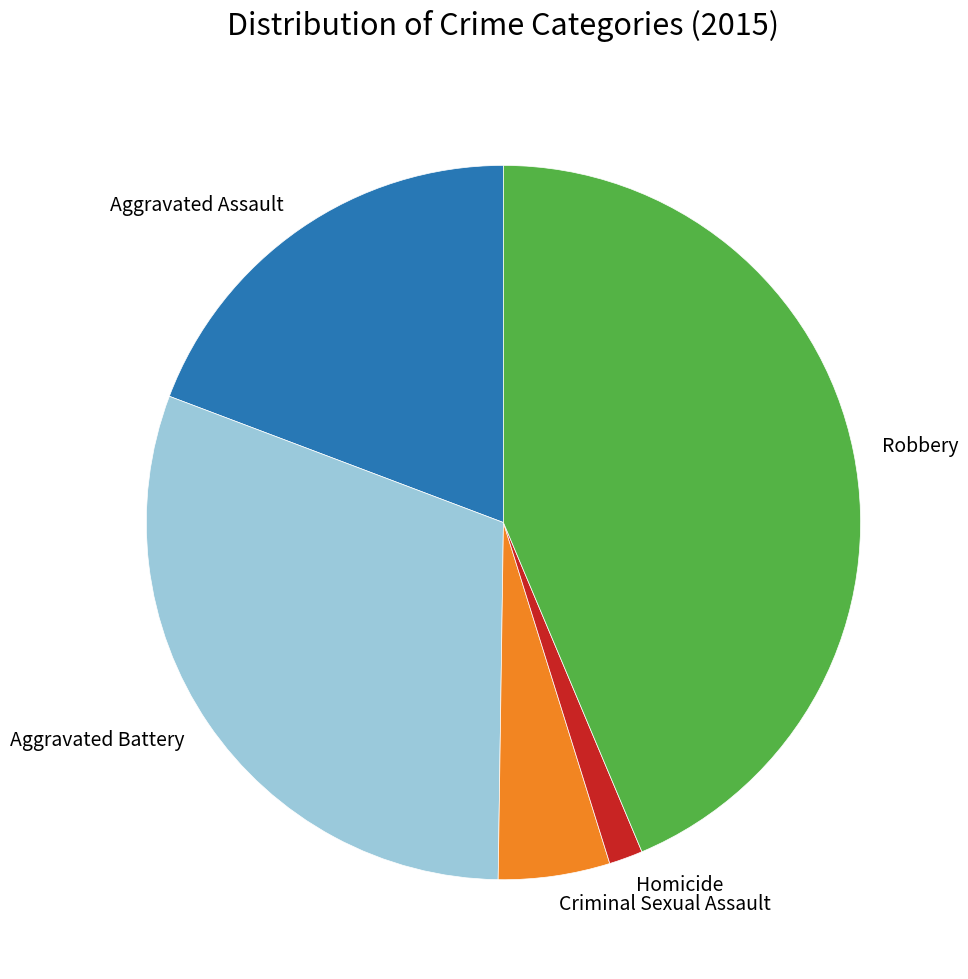

Is Homicide the majority of the pie?

No